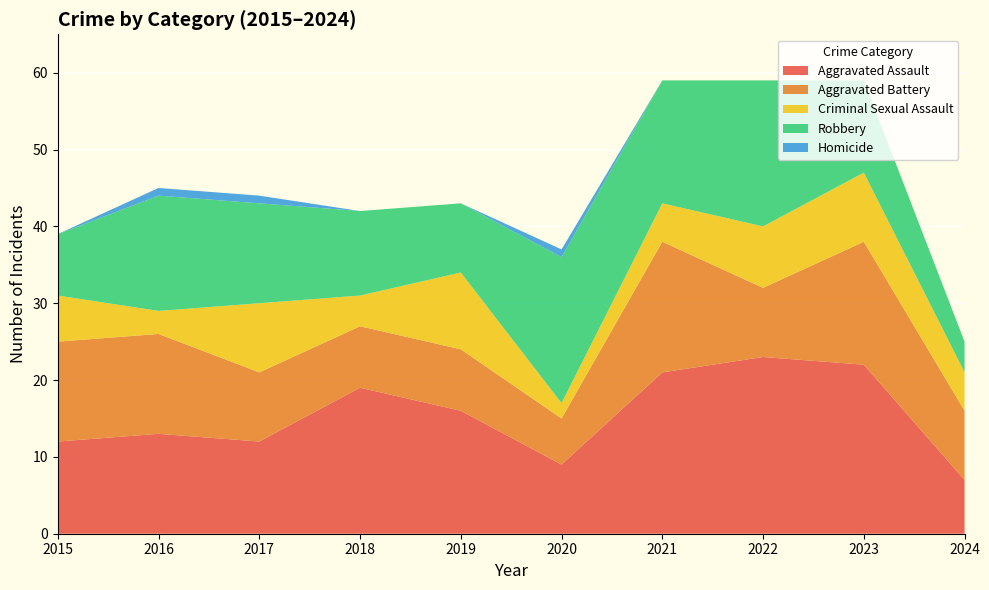

Reading left to right, transcribe all the data shown in this chart.

Aggravated Assault: 2015=12	2016=13	2017=12	2018=19	2019=16	2020=9	2021=21	2022=23	2023=22	2024=7
Aggravated Battery: 2015=13	2016=13	2017=9	2018=8	2019=8	2020=6	2021=17	2022=9	2023=16	2024=9
Criminal Sexual Assault: 2015=6	2016=3	2017=9	2018=4	2019=10	2020=2	2021=5	2022=8	2023=9	2024=5
Robbery: 2015=8	2016=15	2017=13	2018=11	2019=9	2020=19	2021=16	2022=19	2023=12	2024=4
Homicide: 2015=0	2016=1	2017=1	2018=0	2019=0	2020=1	2021=0	2022=0	2023=0	2024=0